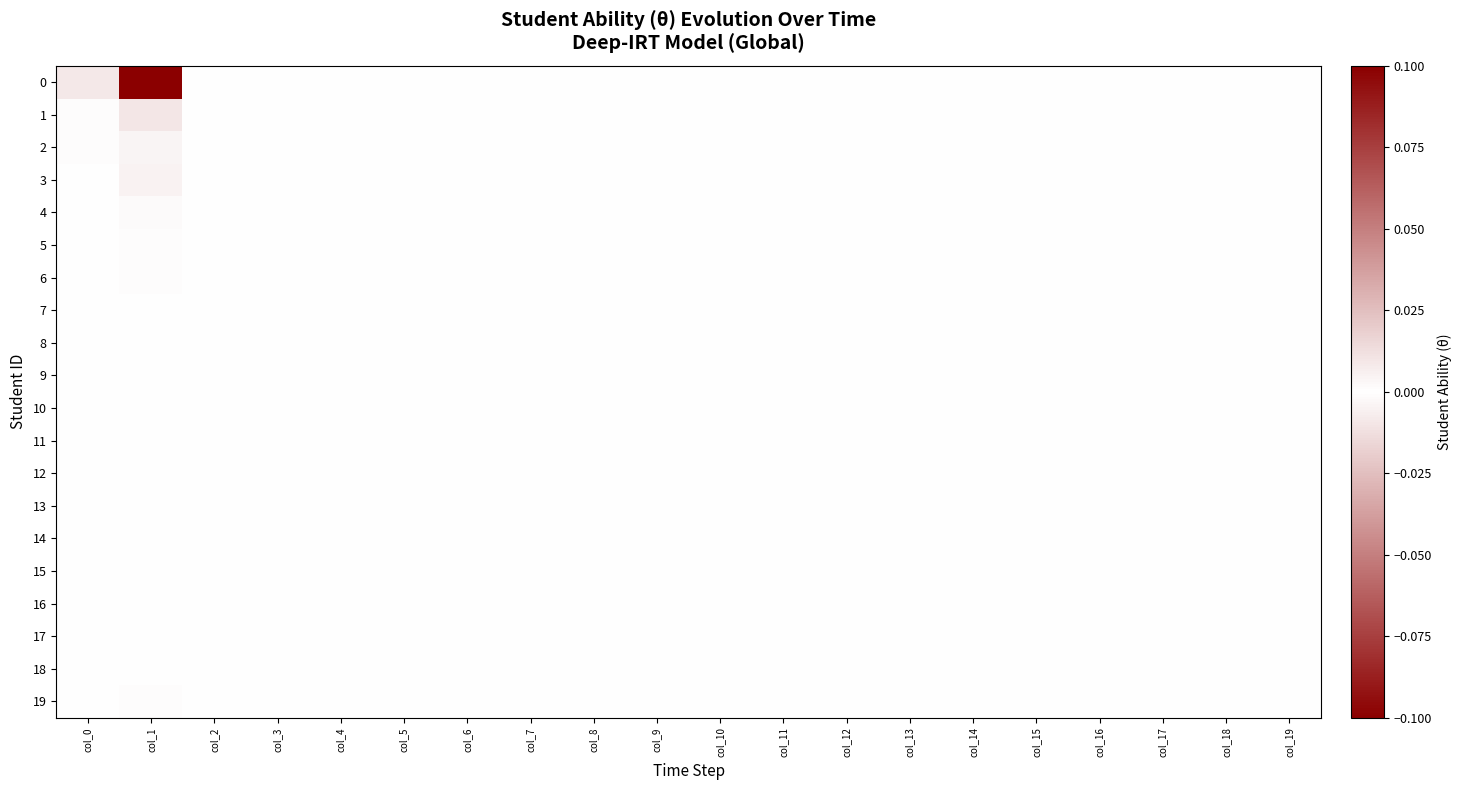

Rank the series at col_19 from highest to lowest value.

0, 1, 2, 3, 6, 4, 5, 7, 8, 9, 10, 11, 12, 13, 14, 15, 16, 17, 18, 19